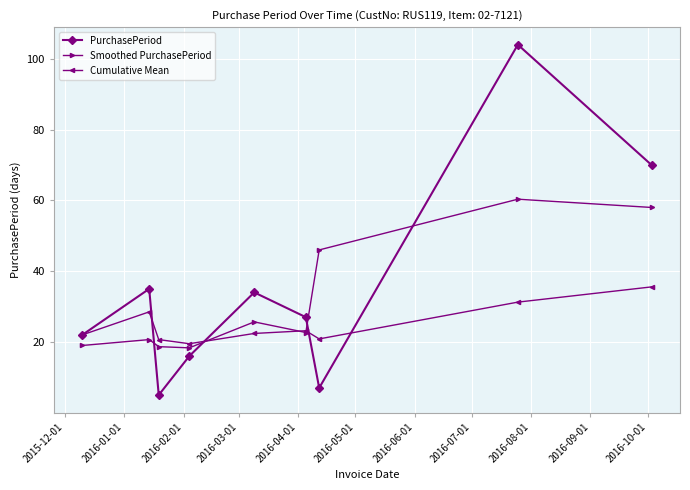

Does the chart have visible grid lines?

Yes